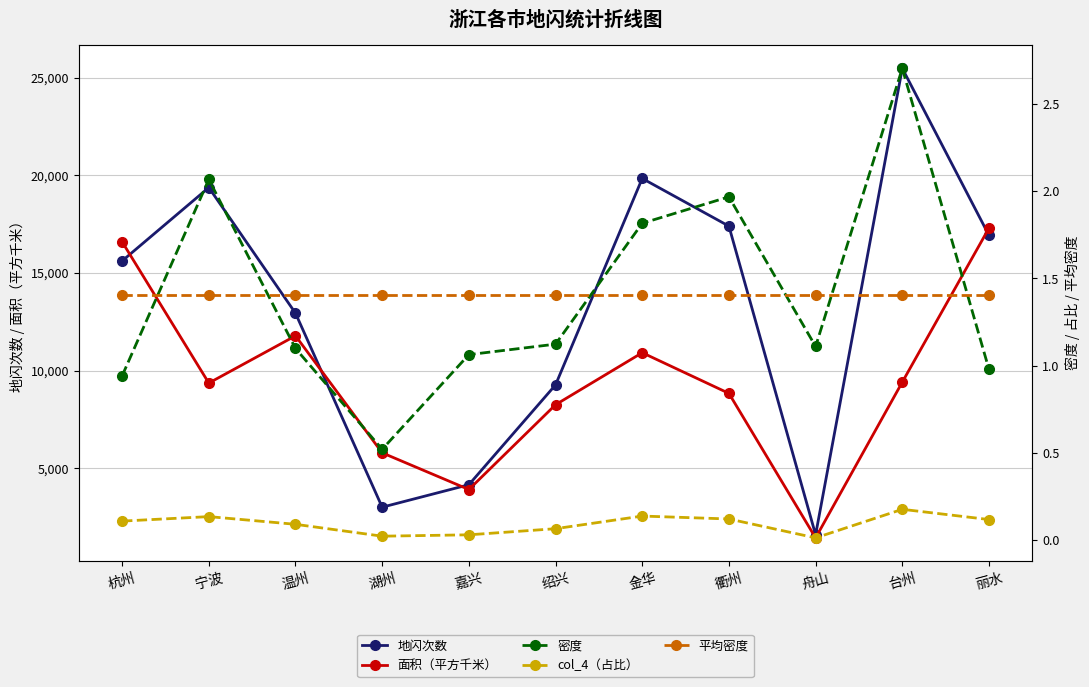

Reading left to right, extract all data points from this chart.

地闪次数: 杭州=15616.0	宁波=19374.0	温州=12942.0	湖州=3011.0	嘉兴=4161.0	绍兴=9272.0	金华=19839.0	衢州=17398.0	舟山=1598.0	台州=25476.0	丽水=16926.0
面积（平方千米）: 杭州=16596.0	宁波=9365.0	温州=11784.0	湖州=5794.0	嘉兴=3915.0	绍兴=8256.0	金华=10919.0	衢州=8837.0	舟山=1440.0	台州=9413.0	丽水=17298.0
密度: 杭州=0.9	宁波=2.1	温州=1.1	湖州=0.5	嘉兴=1.1	绍兴=1.1	金华=1.8	衢州=2.0	舟山=1.1	台州=2.7	丽水=1.0
col_4（占比）: 杭州=0.1	宁波=0.1	温州=0.1	湖州=0.0	嘉兴=0.0	绍兴=0.1	金华=0.1	衢州=0.1	舟山=0.0	台州=0.2	丽水=0.1
平均密度: 杭州=1.4	宁波=1.4	温州=1.4	湖州=1.4	嘉兴=1.4	绍兴=1.4	金华=1.4	衢州=1.4	舟山=1.4	台州=1.4	丽水=1.4